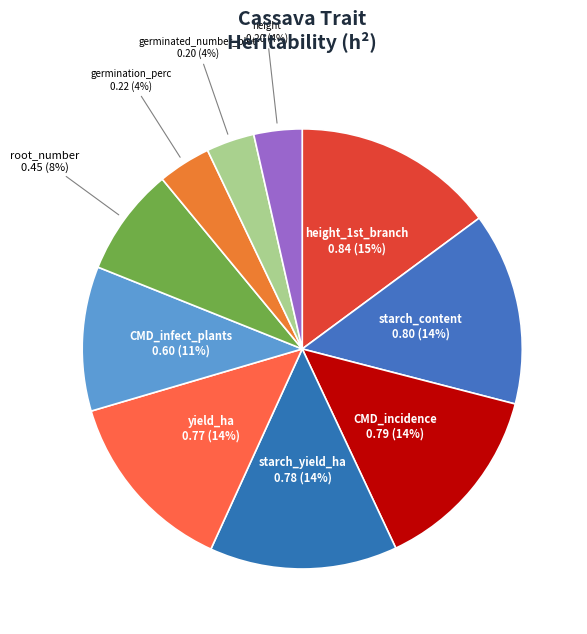

Does any single category account for the majority?

No